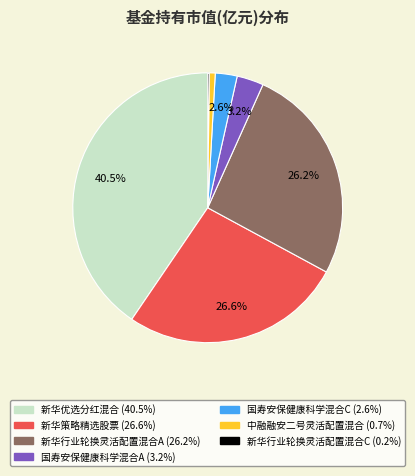

To the nearest percent, what is the combined percentage of 新华策略精选股票 and 国寿安保健康科学混合C?

29%